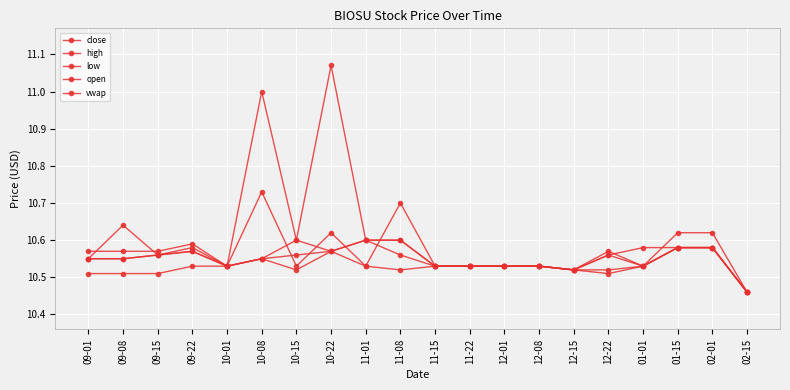

How many data points does each series have?

20